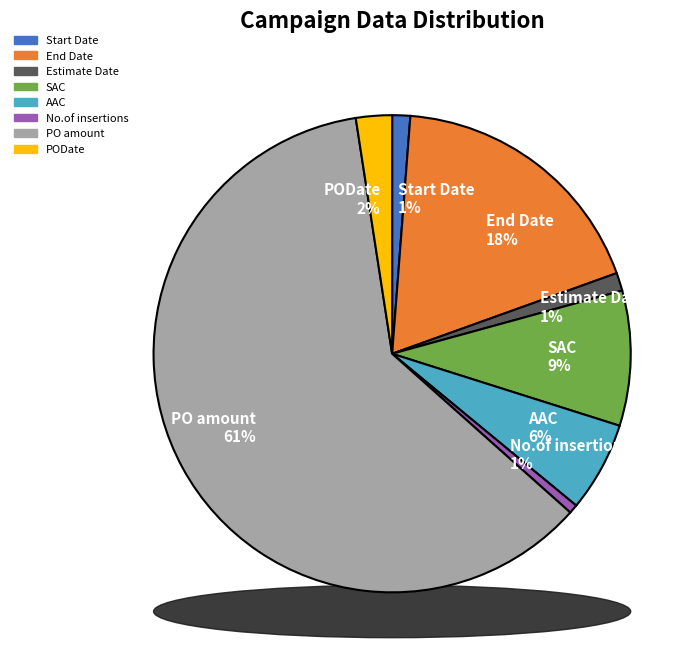

To the nearest percent, what is the combined percentage of Start Date and PO amount?

62%